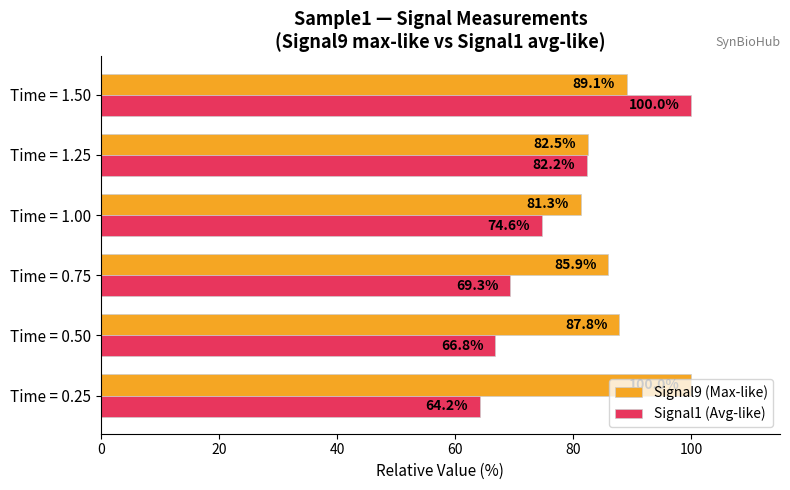

Which series has the largest range (max minus min)?

Signal1 (Avg-like)